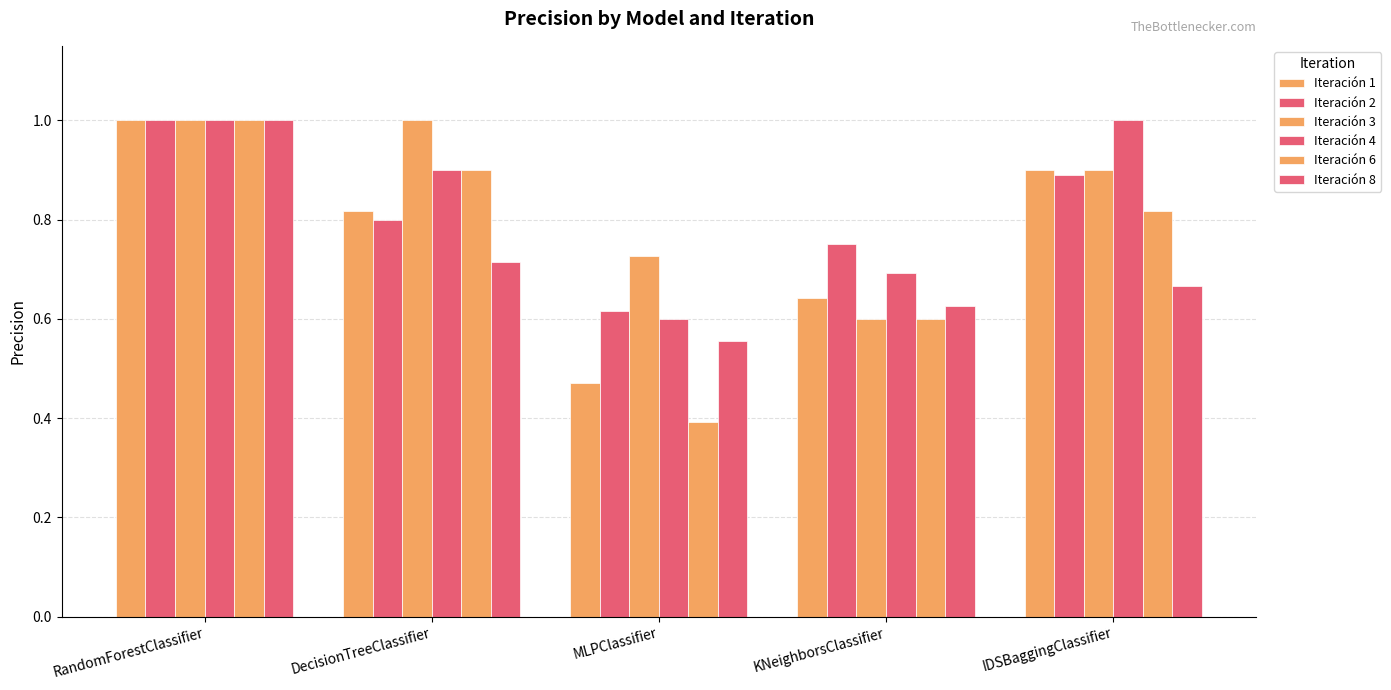

The value of Iteración 2 at MLPClassifier is 0.6. True or false?

True